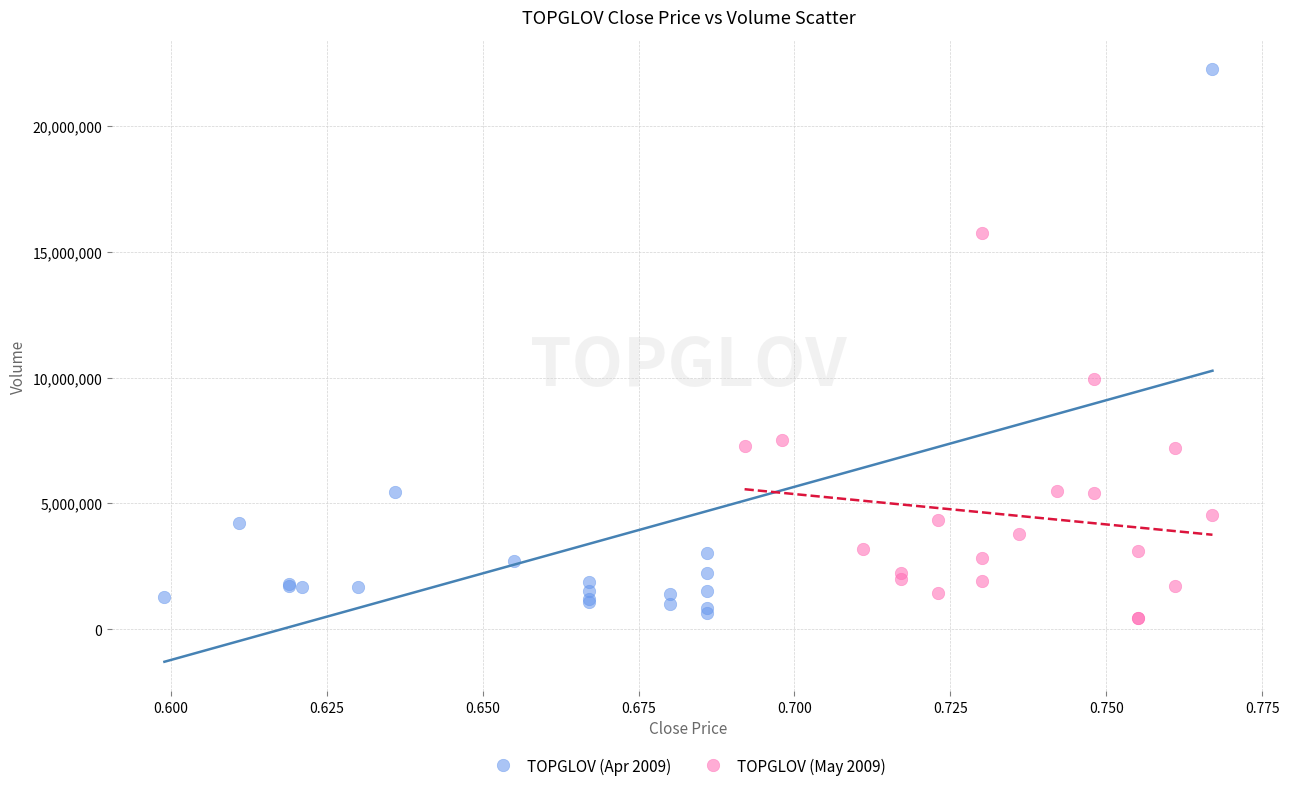

What are all the series names shown in the legend?

TOPGLOV (Apr 2009), TOPGLOV (May 2009)